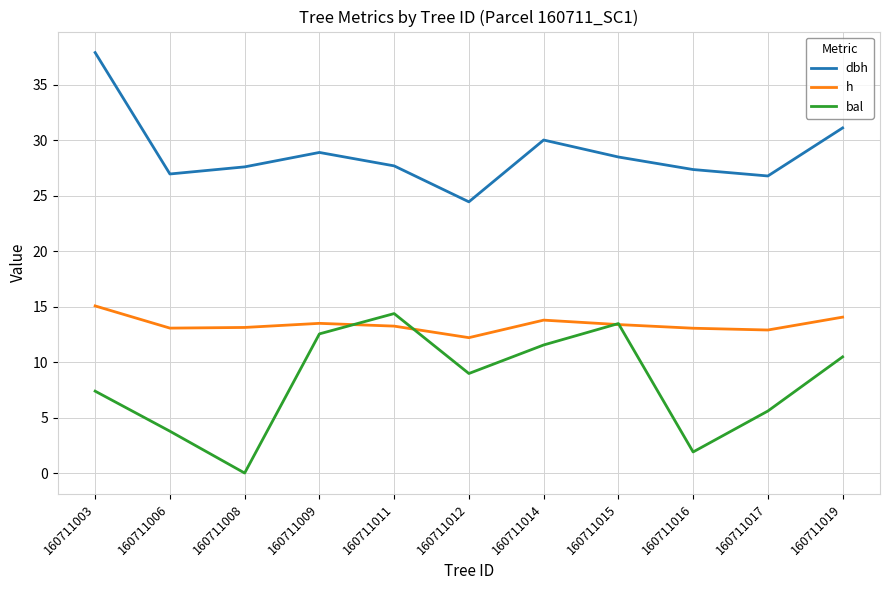

Which series ends up on top after the final intersection of bal and h?

h